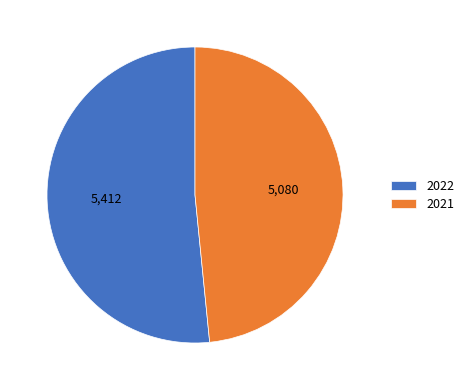

Which has a higher value, 2022 or 2021?

2022